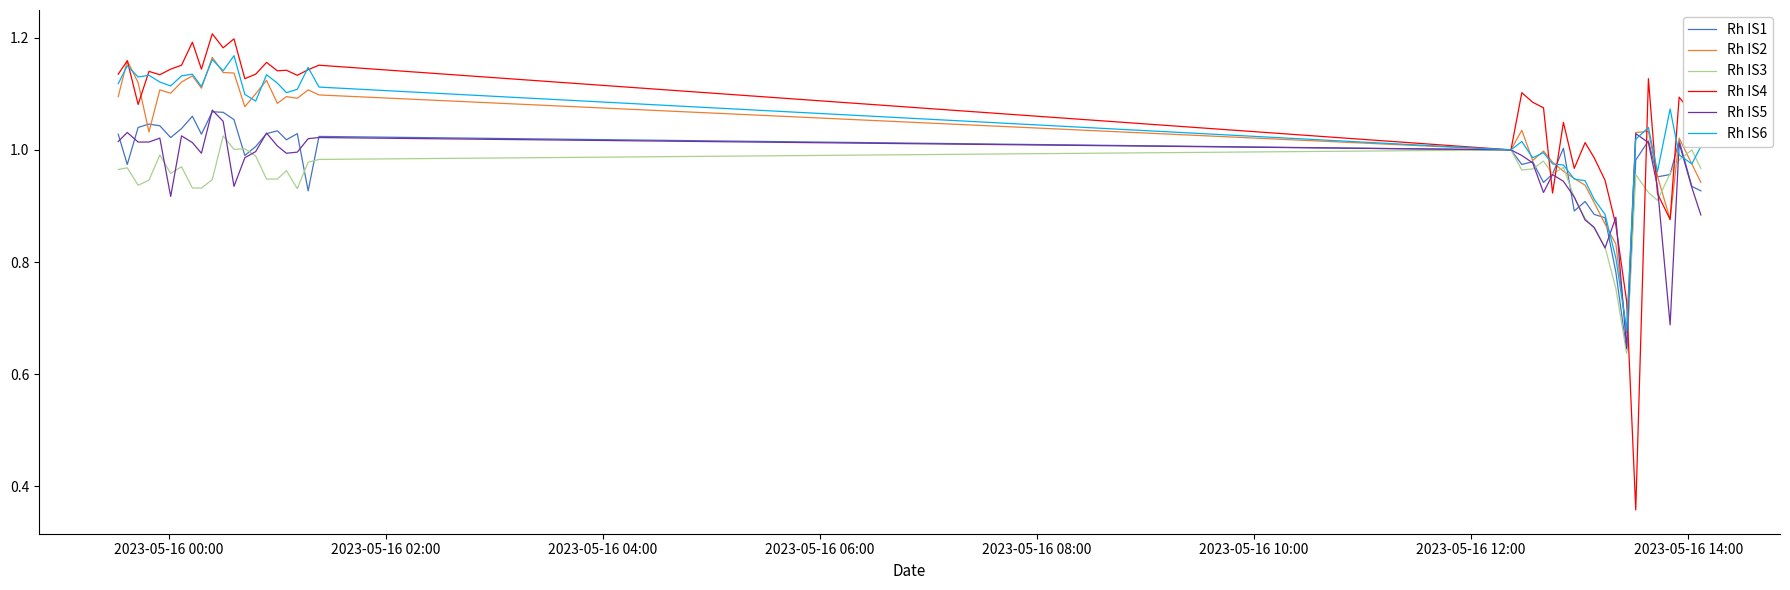

Which series has the widest spread of values?

Rh IS4